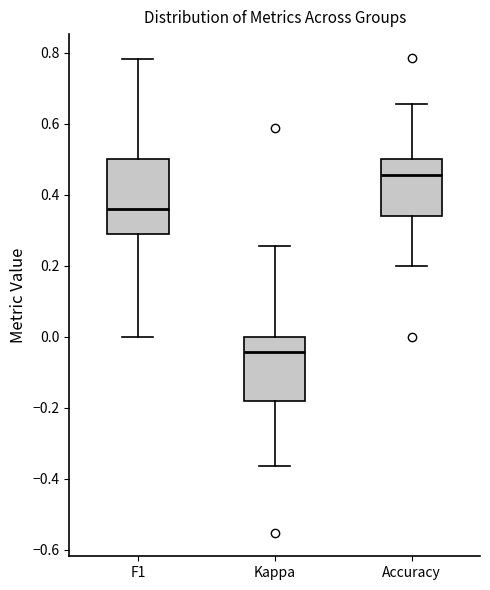

Which box's median line is the lowest?

Kappa